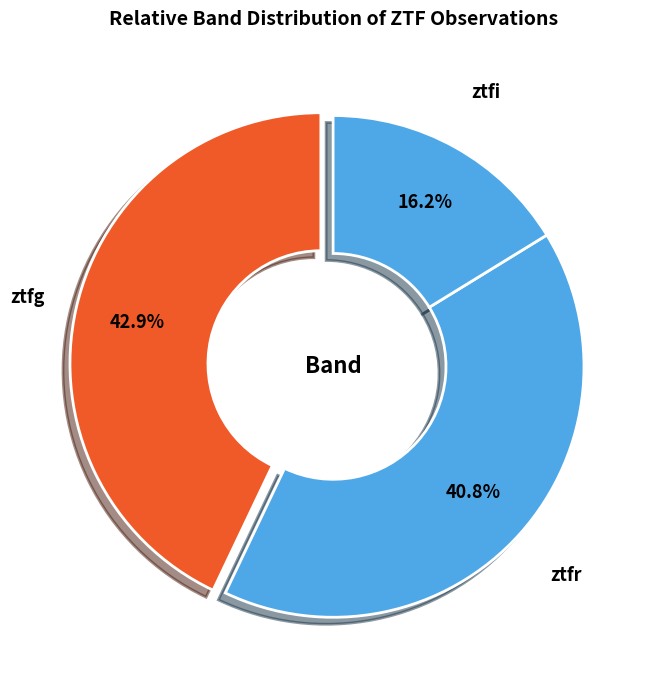

What is the smallest slice in the pie chart?

ztfi